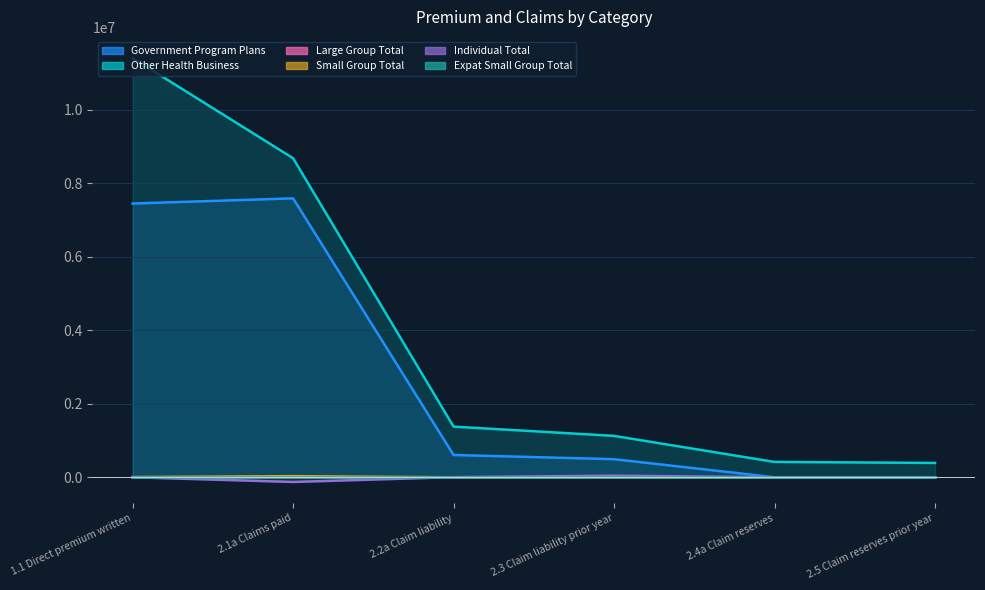

What is the difference between the maximum and minimum values in the Other Health Business series?

11022615.6